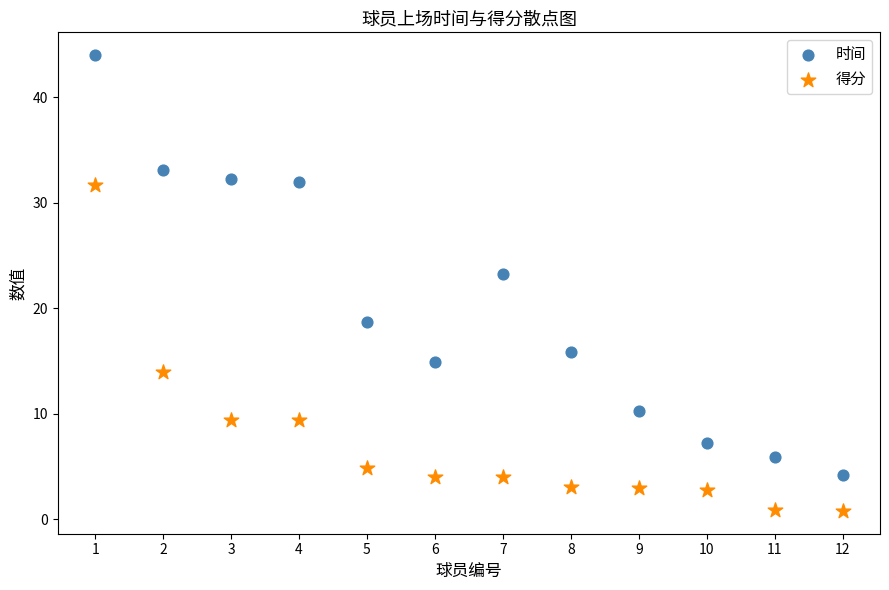

Which series reaches the minimum Y coordinate?

得分